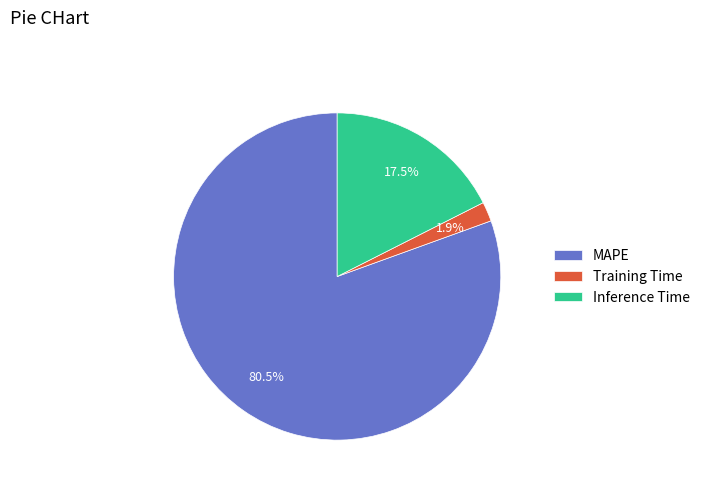

Does any single category account for the majority?

Yes